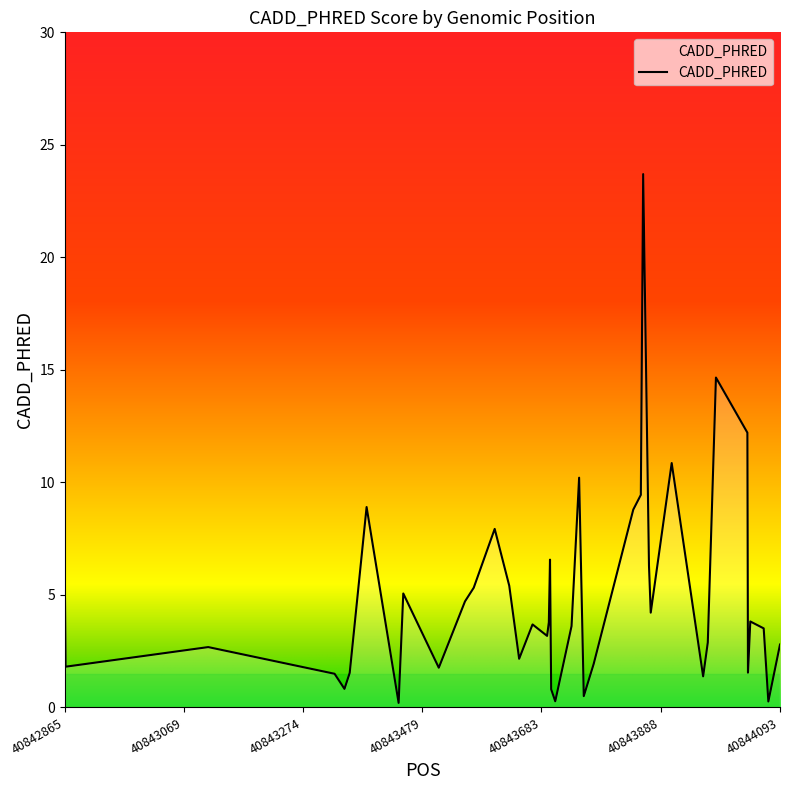

What is the difference between the maximum and minimum values?

23.5